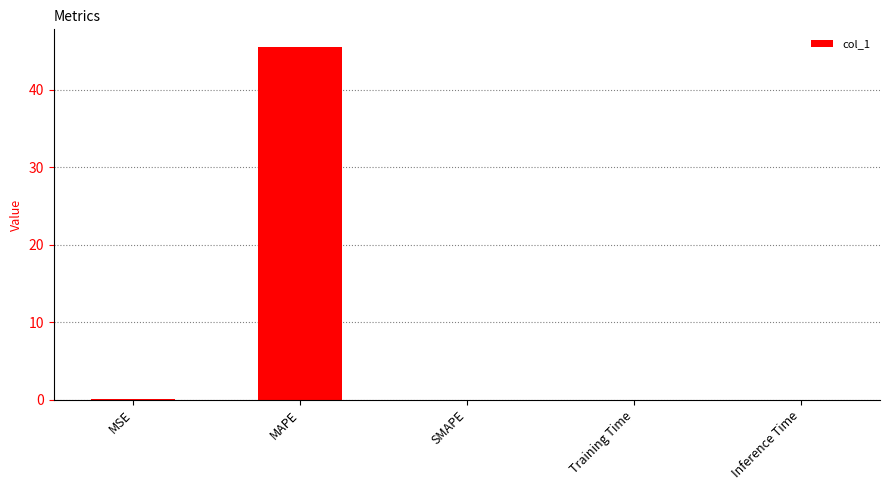

Which category has the highest value across all series?

MAPE